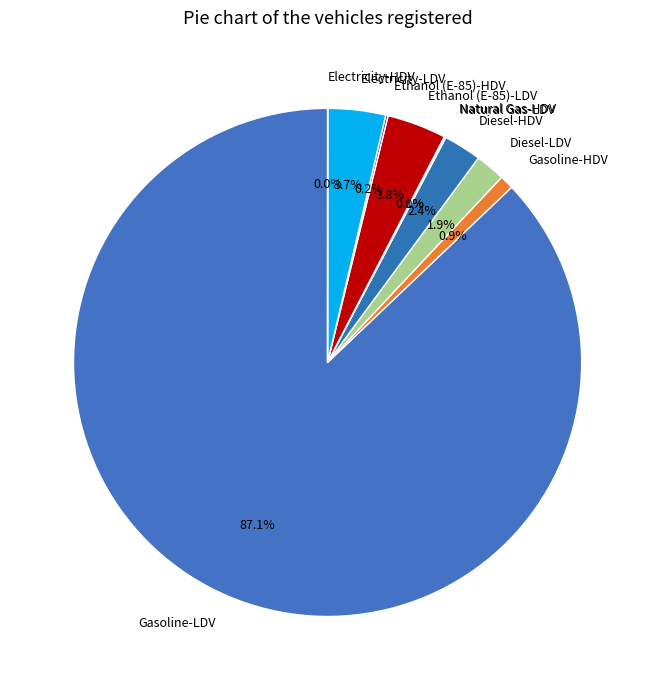

To the nearest percent, what is the combined percentage of Ethanol (E-85)-LDV and Gasoline-HDV?

5%